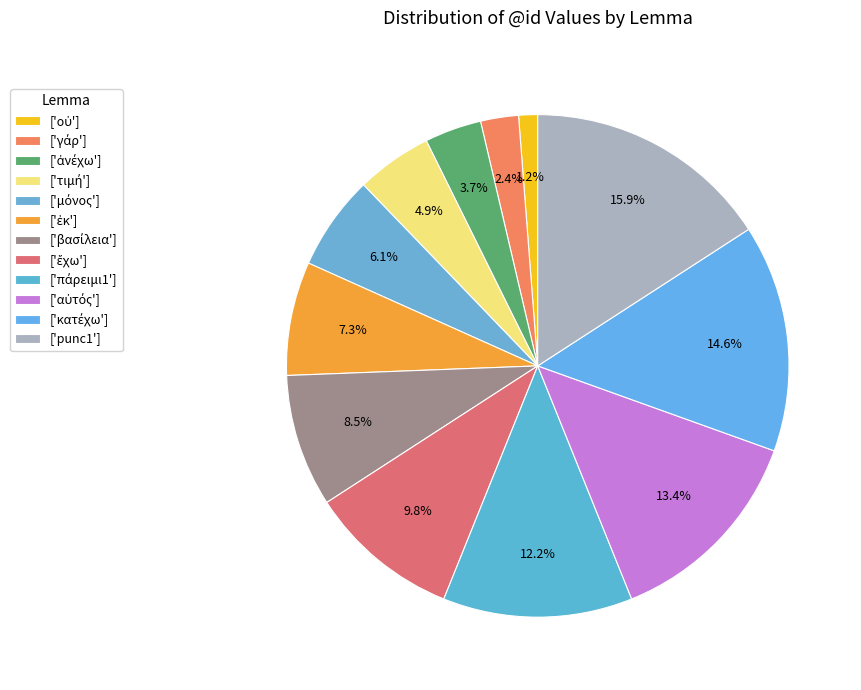

Count the number of slices in the pie.

12